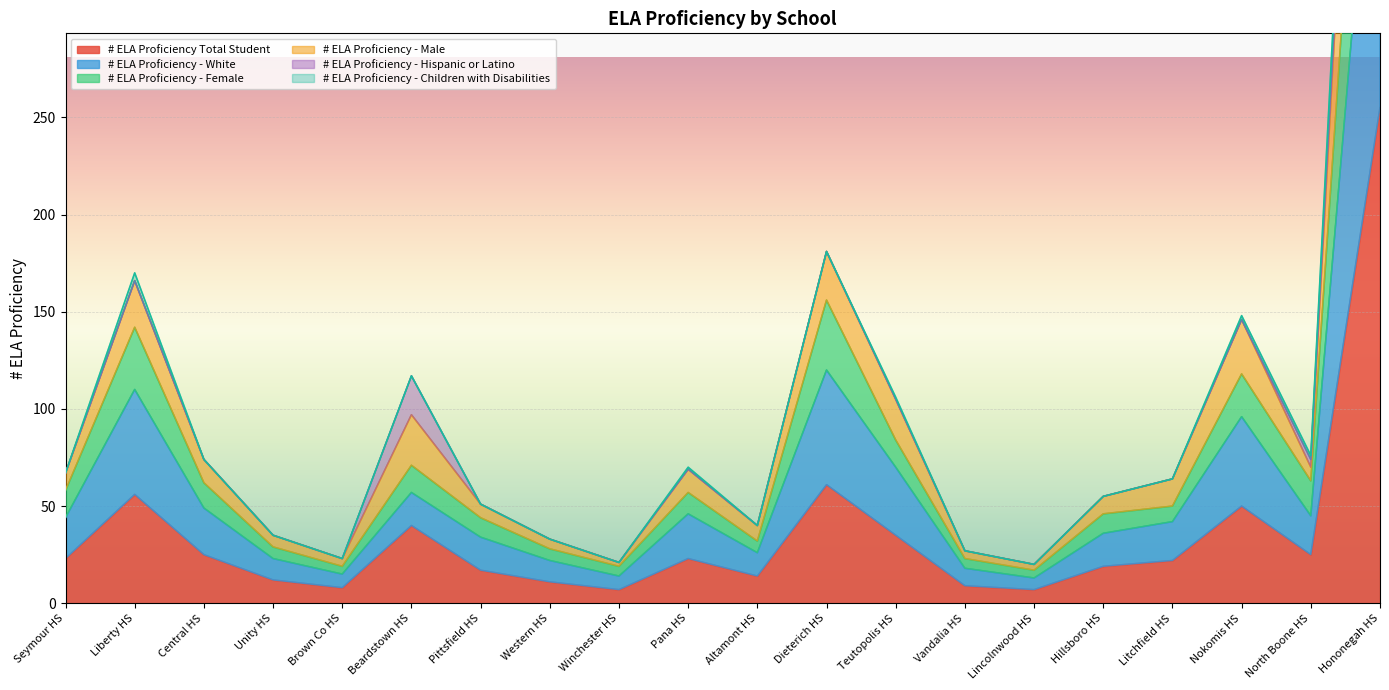

What is the difference between the second highest and minimum values in the # ELA Proficiency - Male series?

161